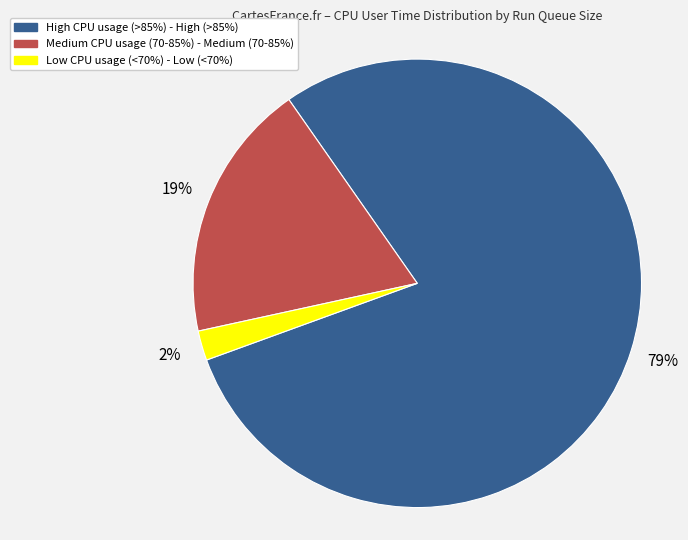

How many slices are in this pie chart?

3